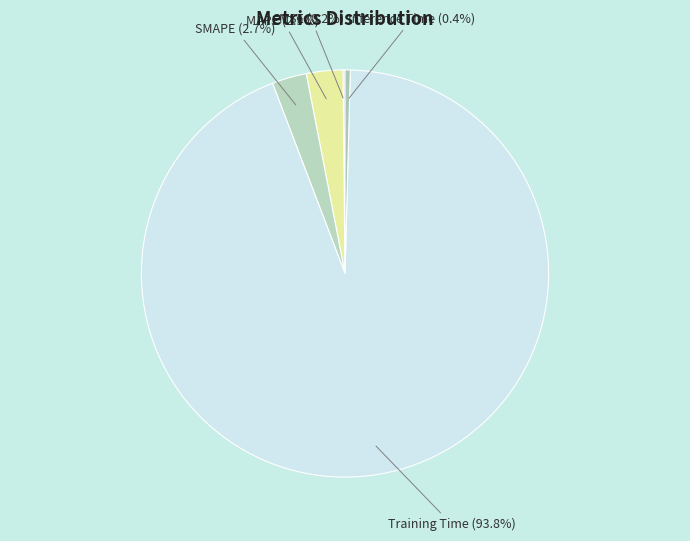

How much of the chart is everything except Training Time (93.8%)?

6.2%